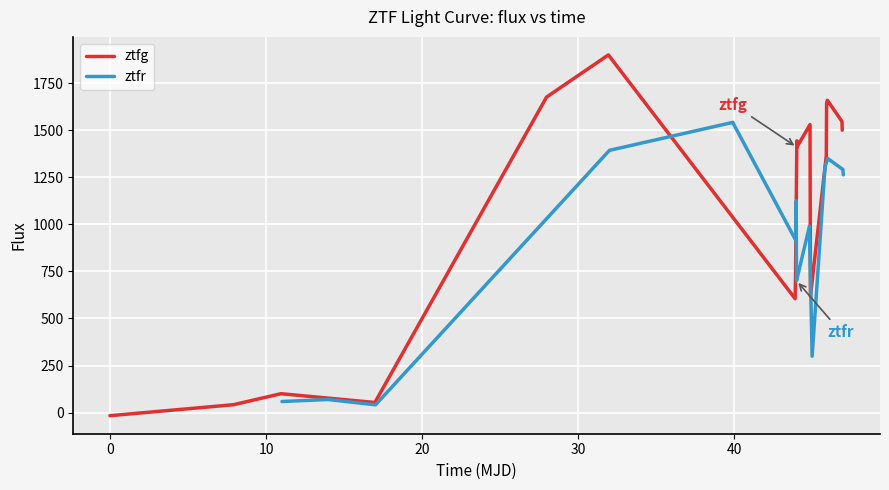

List the series in order of their overall mean, highest first.

ztfg, ztfr